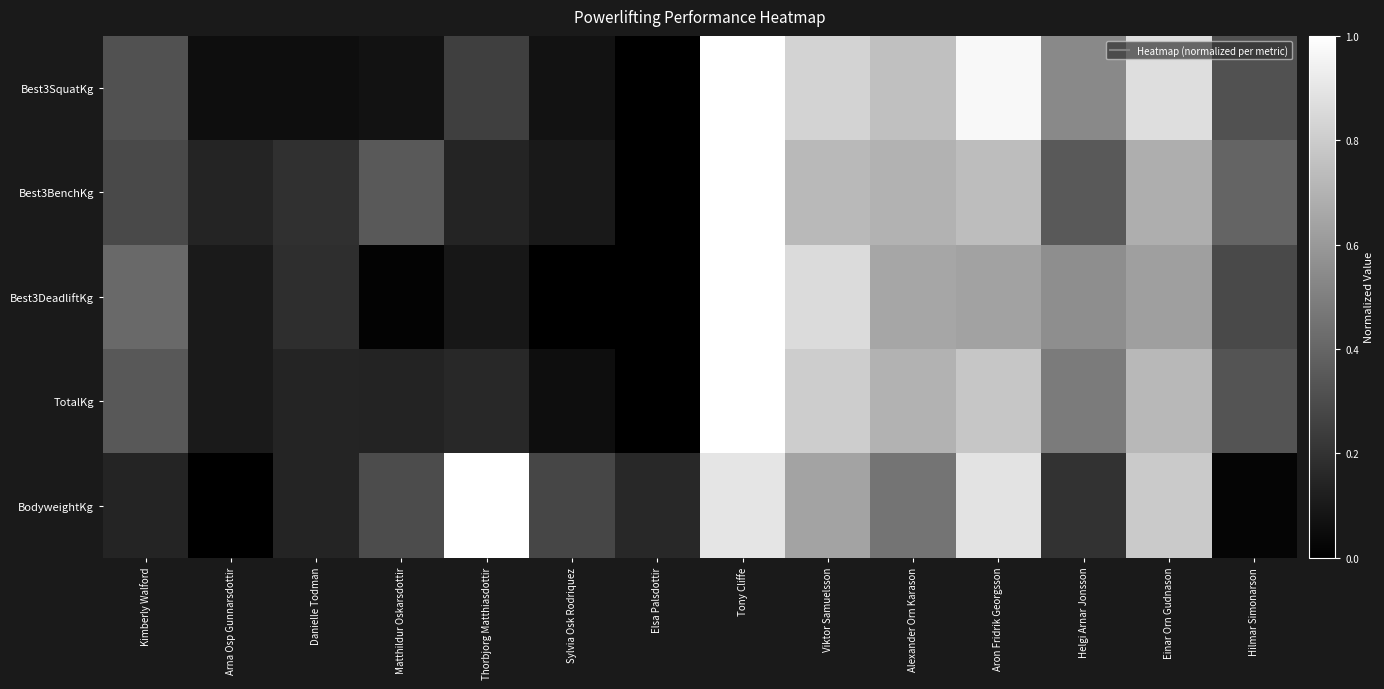

Rank the series by their maximum value, from lowest to highest.

Best3SquatKg, Best3BenchKg, Best3DeadliftKg, TotalKg, BodyweightKg